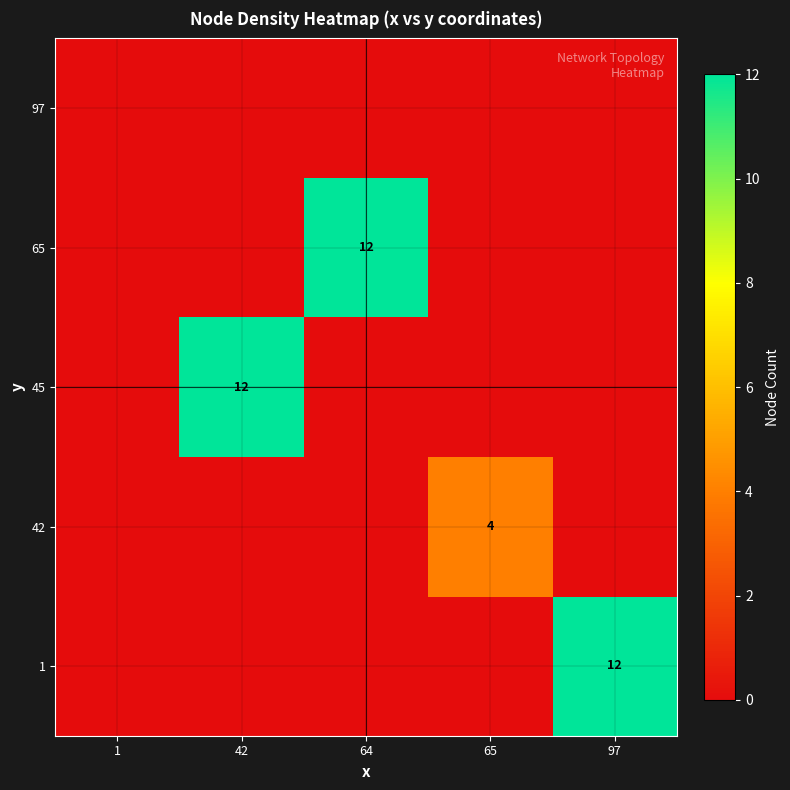

What is the total value across all series at 97?

12